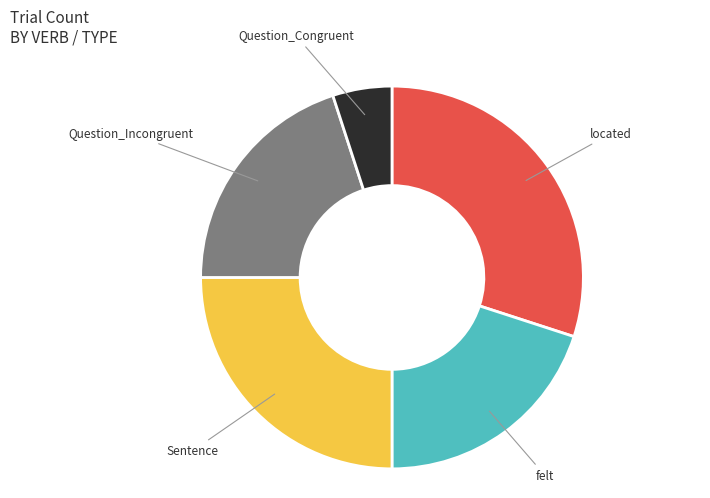

What is the ratio of the value at Question_Congruent to the value at located?

0.2